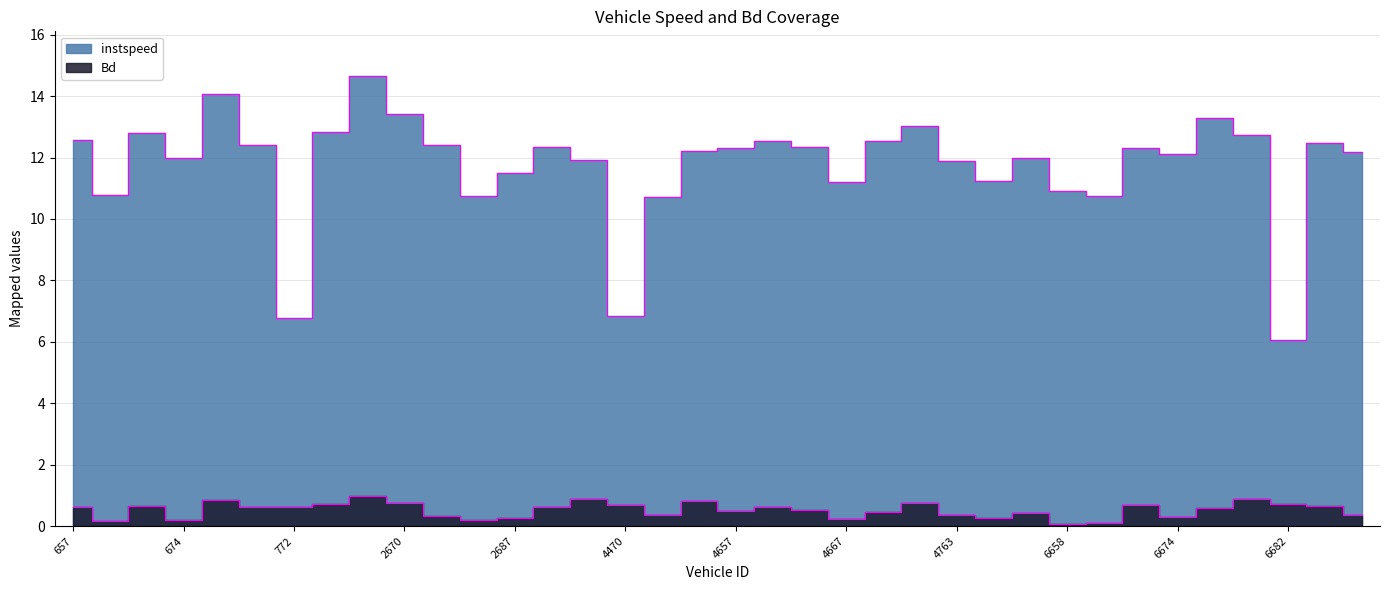

Which category has the lowest value across all series?

6658.0